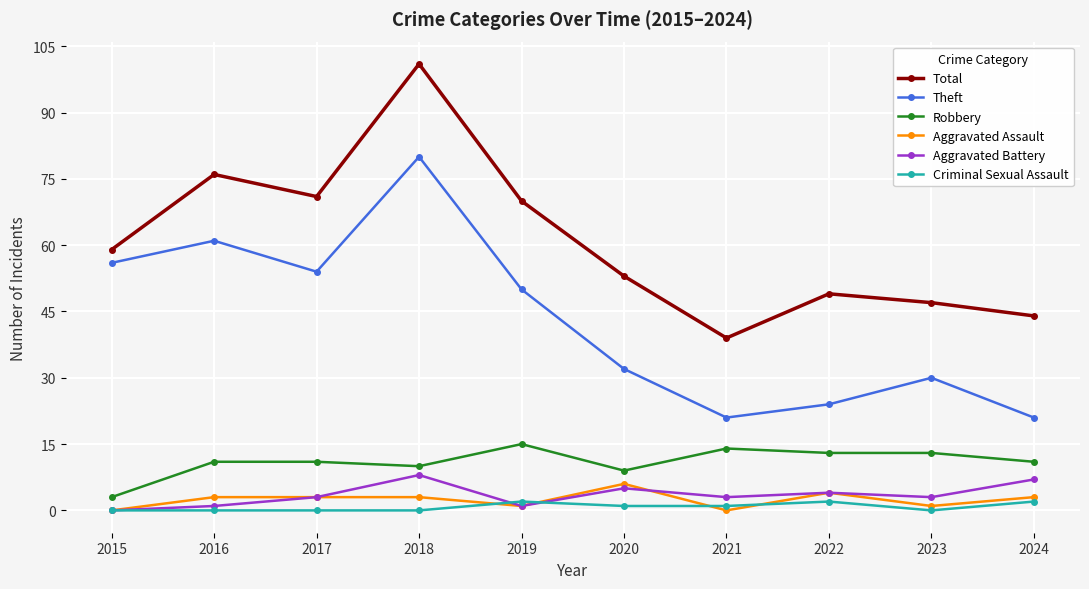

Read the Theft value at 2021, to the nearest 10.

20